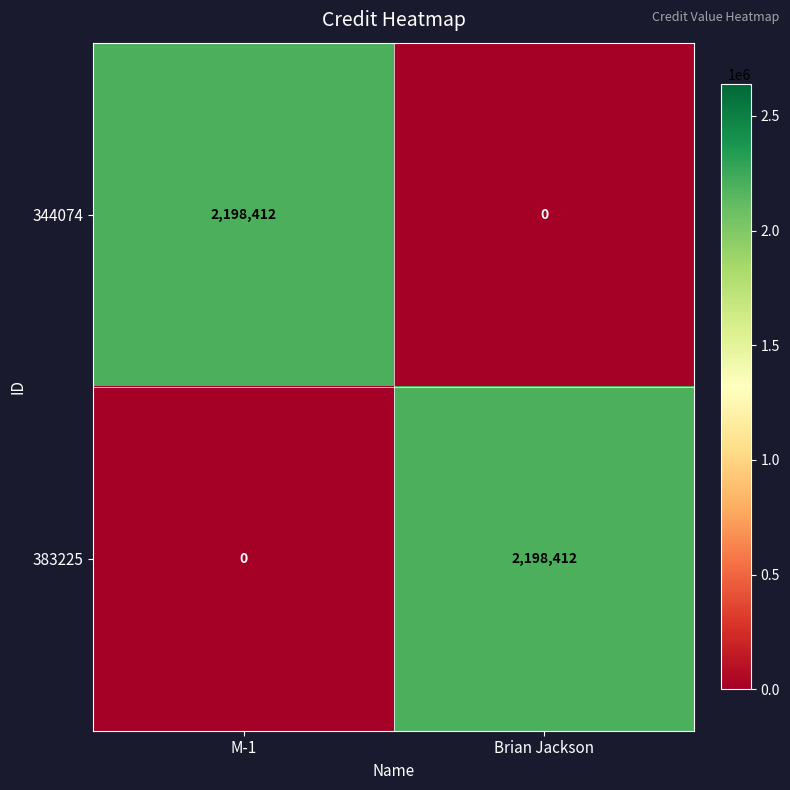

What is the sum of all 383225 values?

2198412